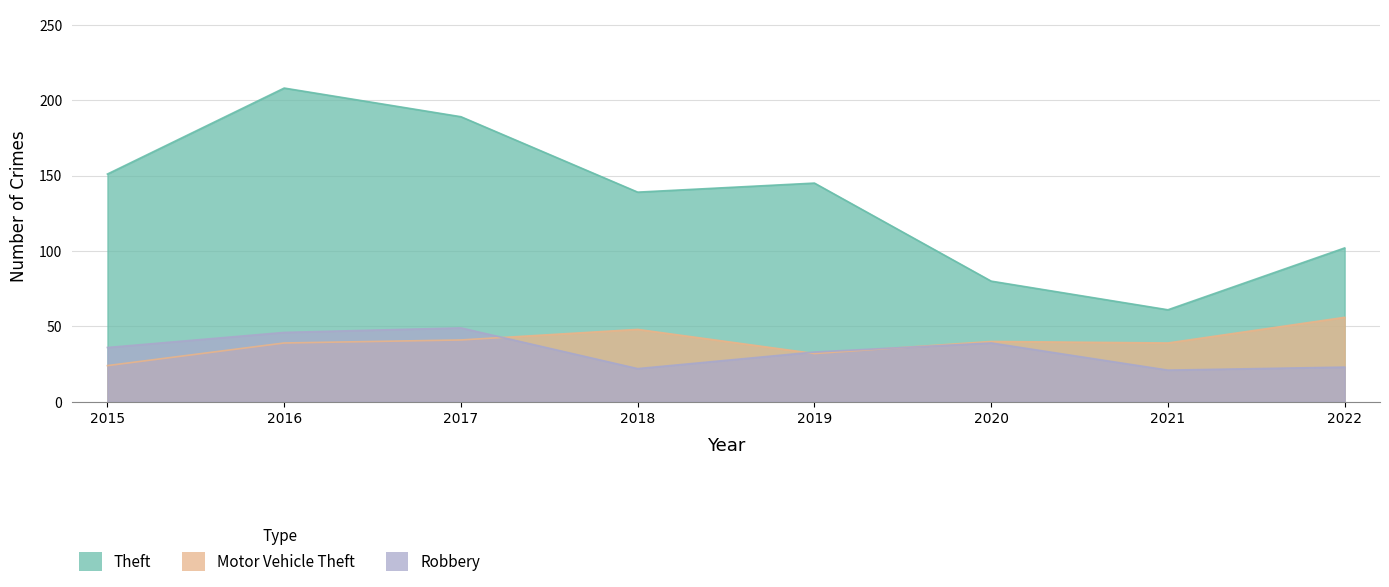

What is the average value of the Theft series?

134